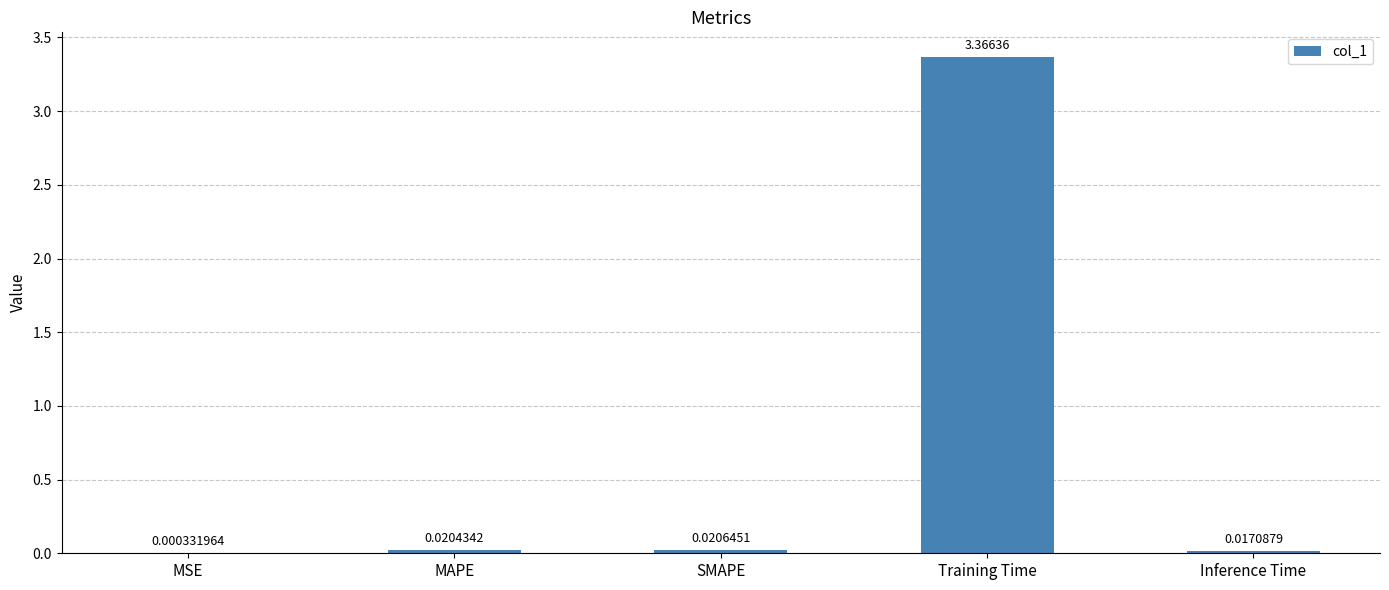

How many distinct data groups are displayed?

1